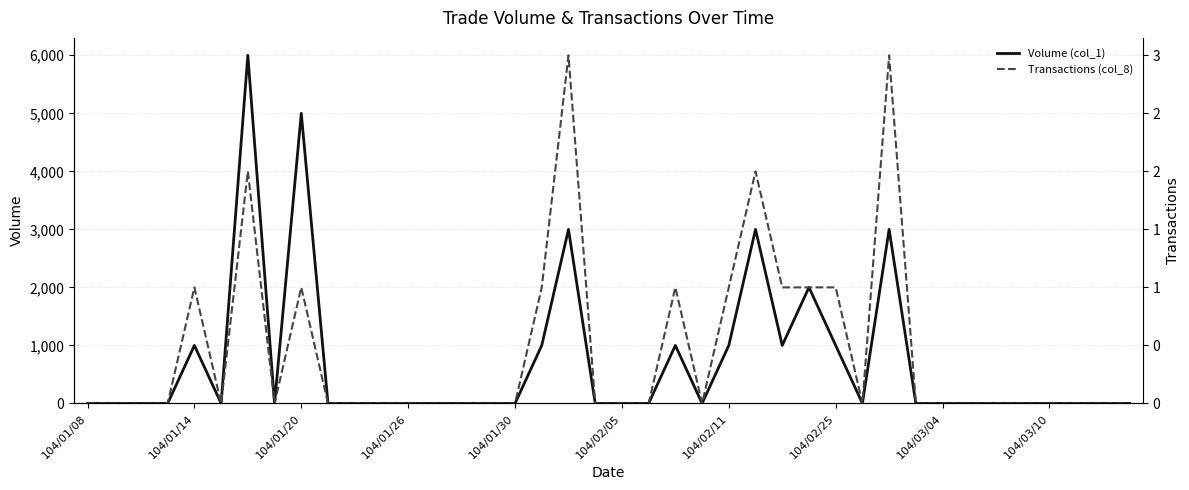

List the series in order of their peak value, lowest first.

Transactions (col_8), Volume (col_1)